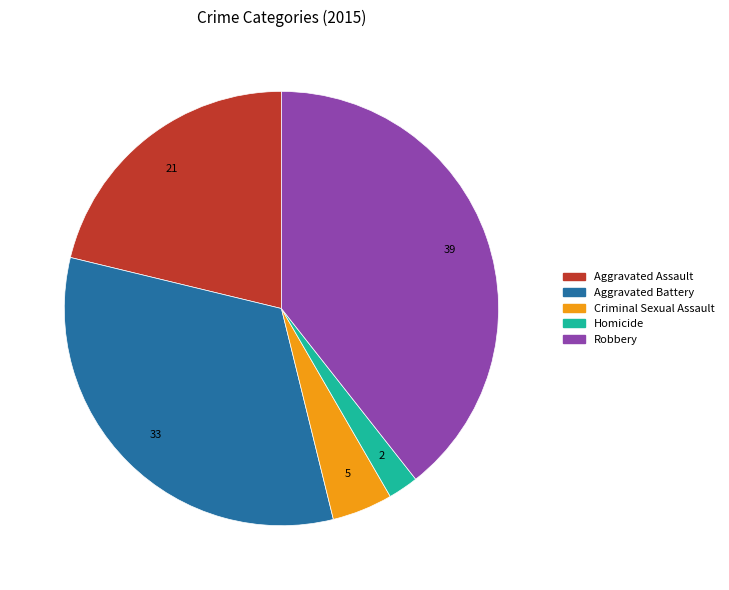

Does Criminal Sexual Assault account for over 50% of the chart?

No